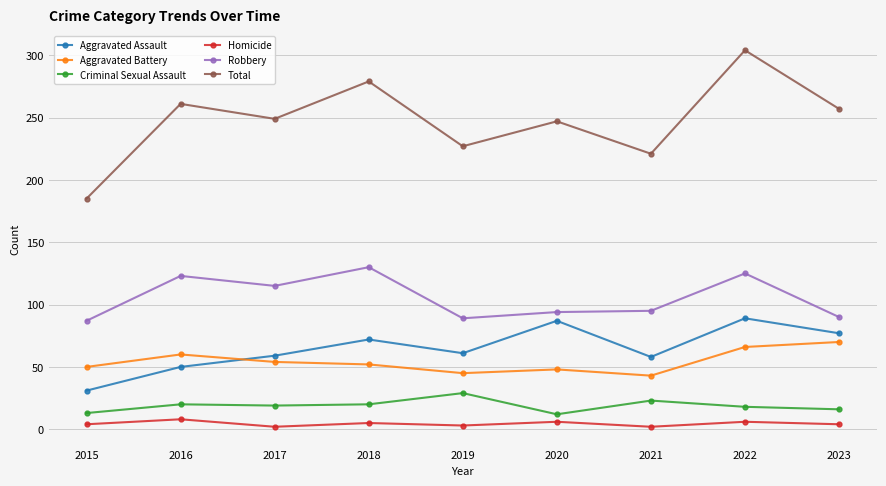

Count the number of data series in this chart.

6